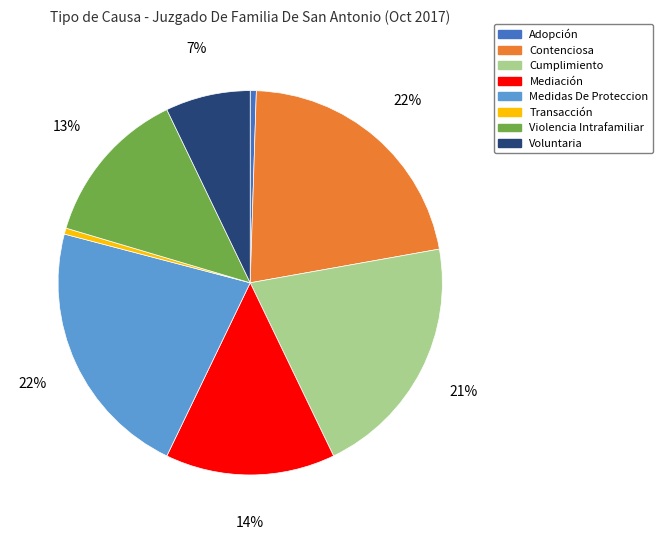

What is the ratio of the value at Contenciosa to the value at Cumplimiento?

1.0